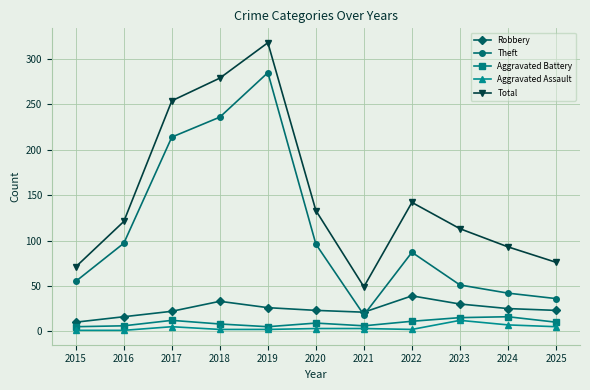

How many data points does each series have?

11